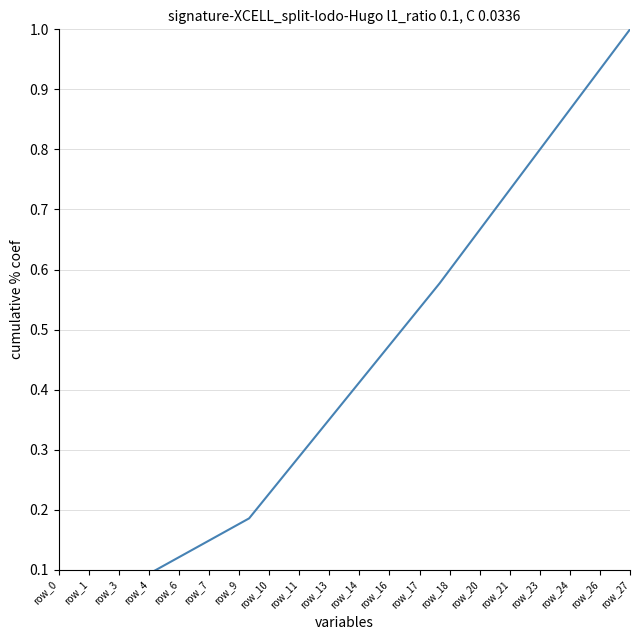

The value at row_3 is 1.0. True or false?

False